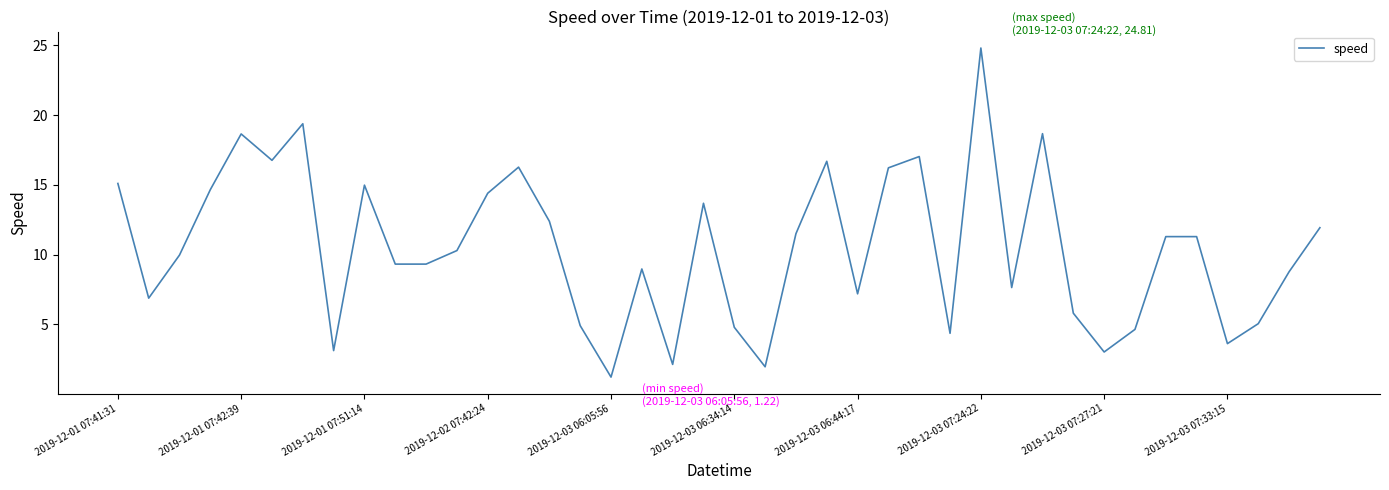

What is the smallest value displayed?

1.2